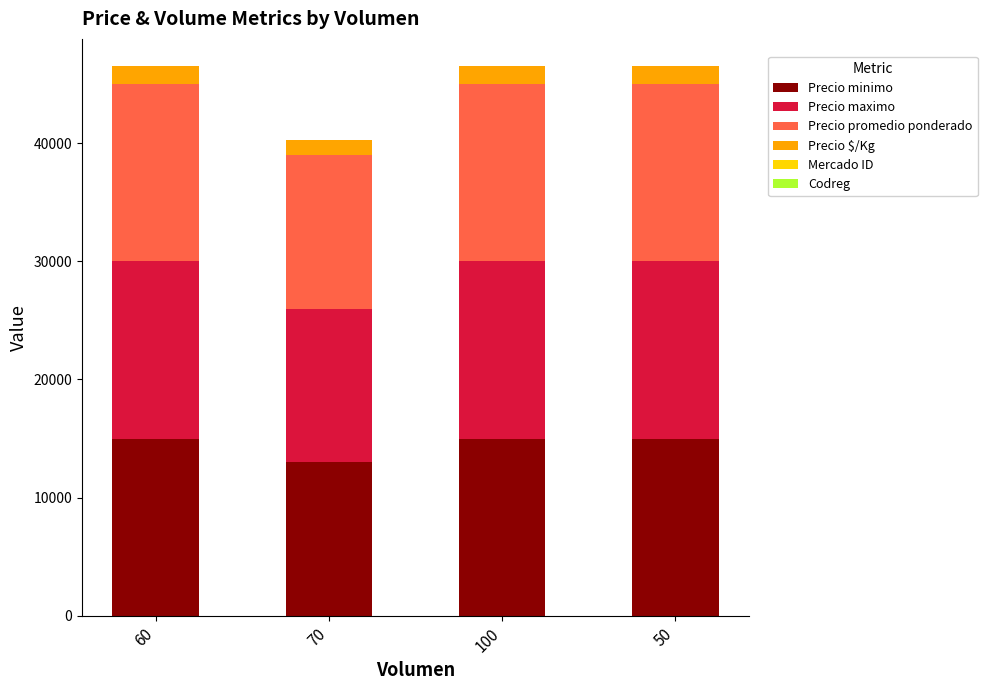

What is the highest value of the Precio minimo series?

15000